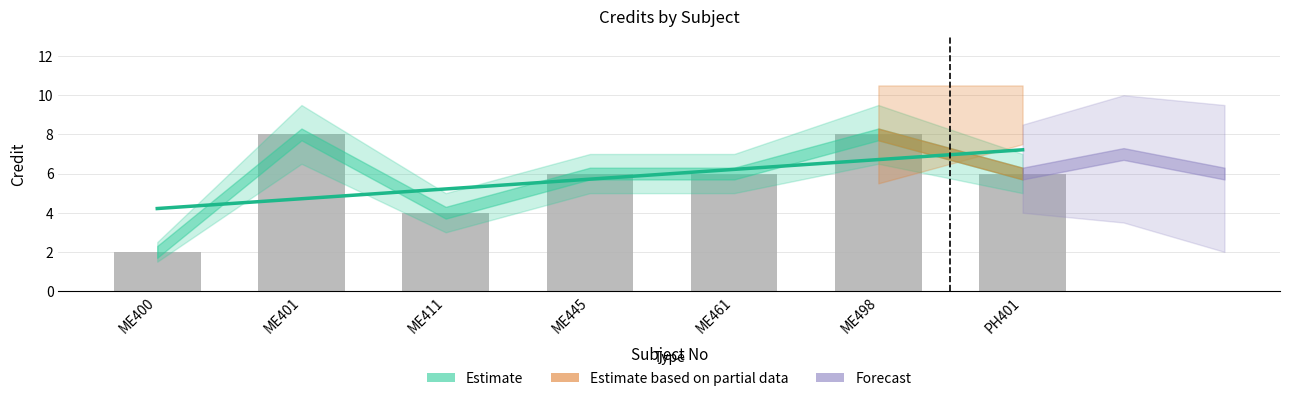

Are the bars horizontal?

No